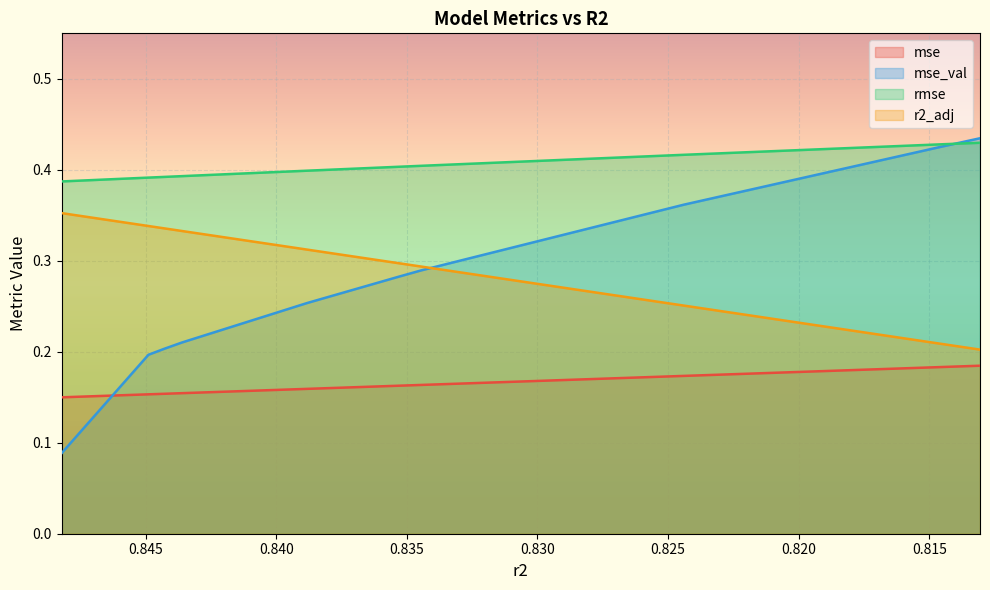

At how many categories does at least one series exceed 0?

10